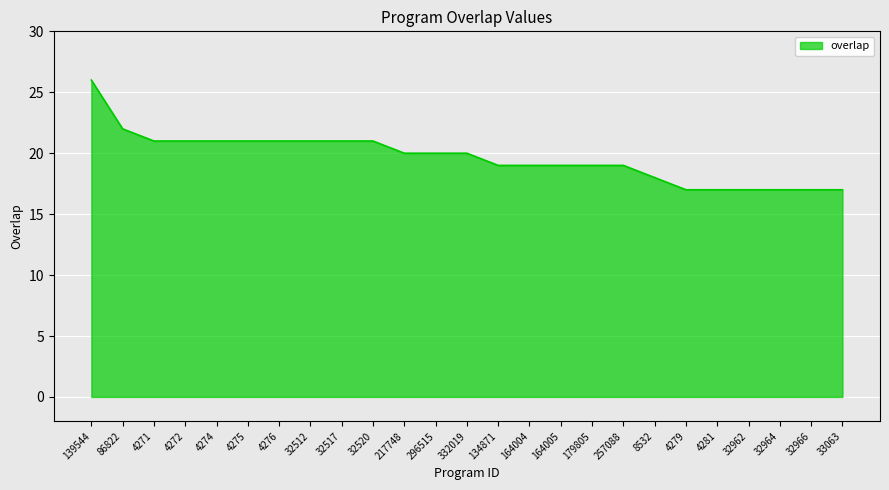

Reading left to right, transcribe all the data shown in this chart.

139544=26	86822=22	4271=21	4272=21	4274=21	4275=21	4276=21	32512=21	32517=21	32520=21	217748=20	296515=20	332019=20	134871=19	164004=19	164005=19	179805=19	257088=19	8532=18	4279=17	4281=17	32962=17	32964=17	32966=17	33063=17